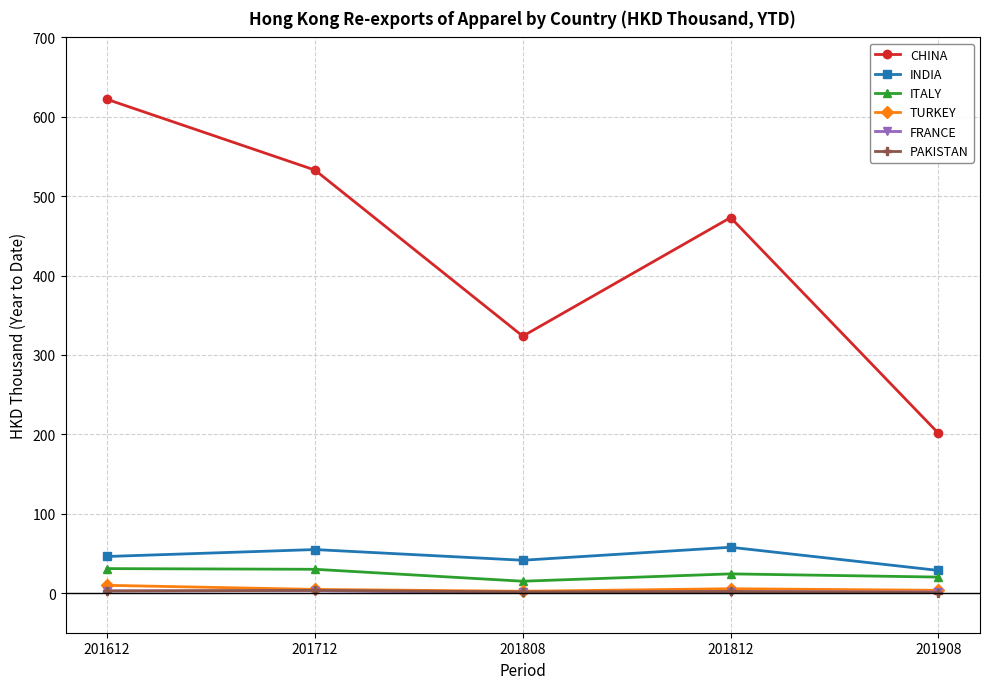

In FRANCE, how many points are lower than both neighbors (excluding endpoints)?

1